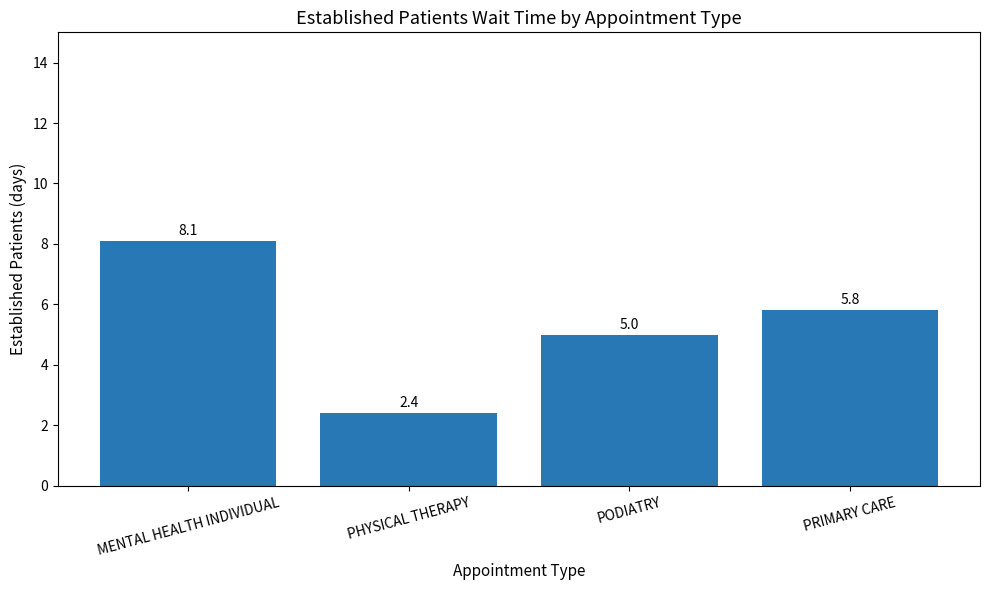

Reading left to right, extract all data points from this chart.

MENTAL HEALTH INDIVIDUAL=8.1	PHYSICAL THERAPY=2.4	PODIATRY=5.0	PRIMARY CARE=5.8